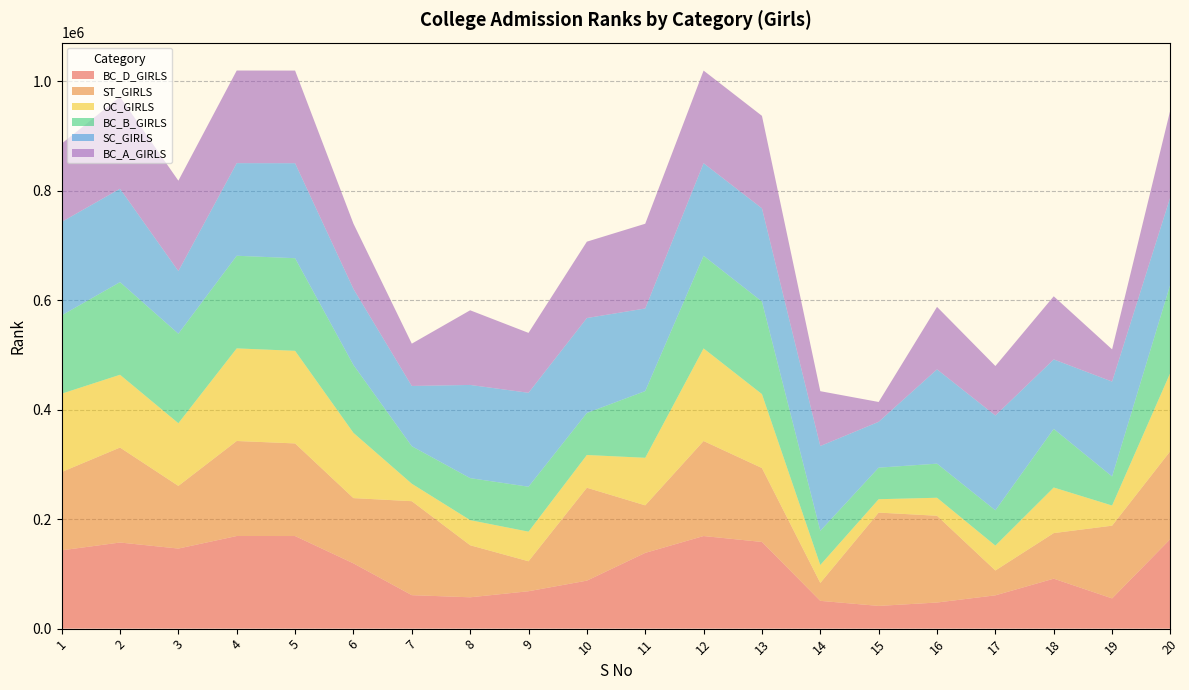

Reading left to right, list all the values displayed in this chart.

BC_D_GIRLS: 143031	157283	146246	169163	169142	119201	61136	57239	68283	87646	138352	169131	158309	50728	41500	47678	60809	91256	55208	163878
ST_GIRLS: 143031	173467	114459	173554	169131	119201	171628	95066	54757	169694	86845	173554	135022	32732	170439	158482	45410	83253	132828	160681
OC_GIRLS: 143031	132938	114459	169163	169131	119201	31900	45866	54061	59801	86845	169131	135022	32732	24445	32886	45410	83253	36819	143235
BC_B_GIRLS: 143031	169169	163503	169169	169169	123948	68512	76716	82112	76754	121833	169169	169074	62480	57612	62261	64467	107053	53032	161702
SC_GIRLS: 170697	170635	114459	169163	173540	138982	110055	170214	171559	173420	150900	169131	170278	154857	83765	172274	173161	126921	173373	159544
BC_A_GIRLS: 143031	167840	165041	169163	169163	119201	77271	136357	109412	139479	154750	169163	168890	100168	36221	114079	90409	115279	58814	159076